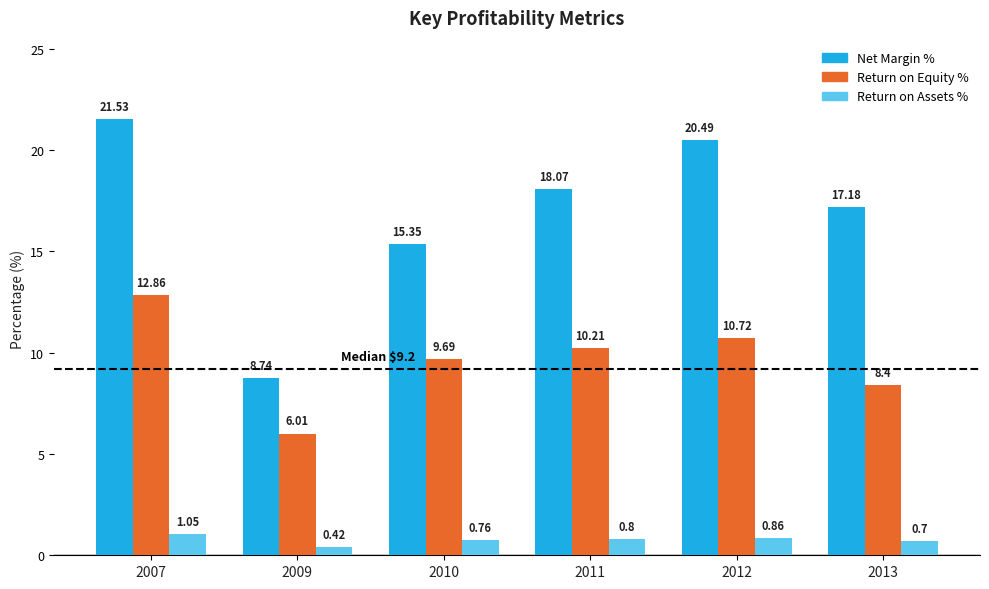

What is the sum of the Net Margin % values at 2013 and 2010?

32.5